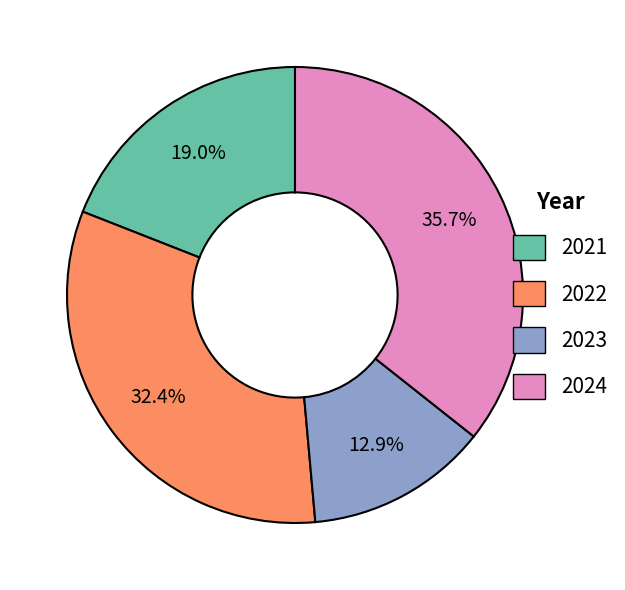

To the nearest percent, what percentage of the pie is 2024?

36%